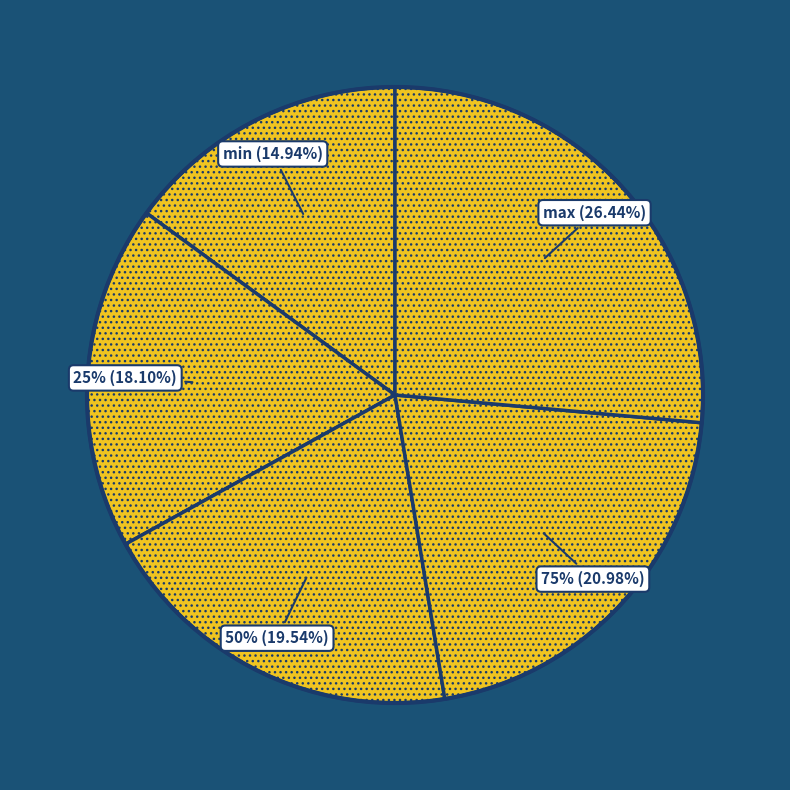

Is the sum of max and 75% greater than half?

No